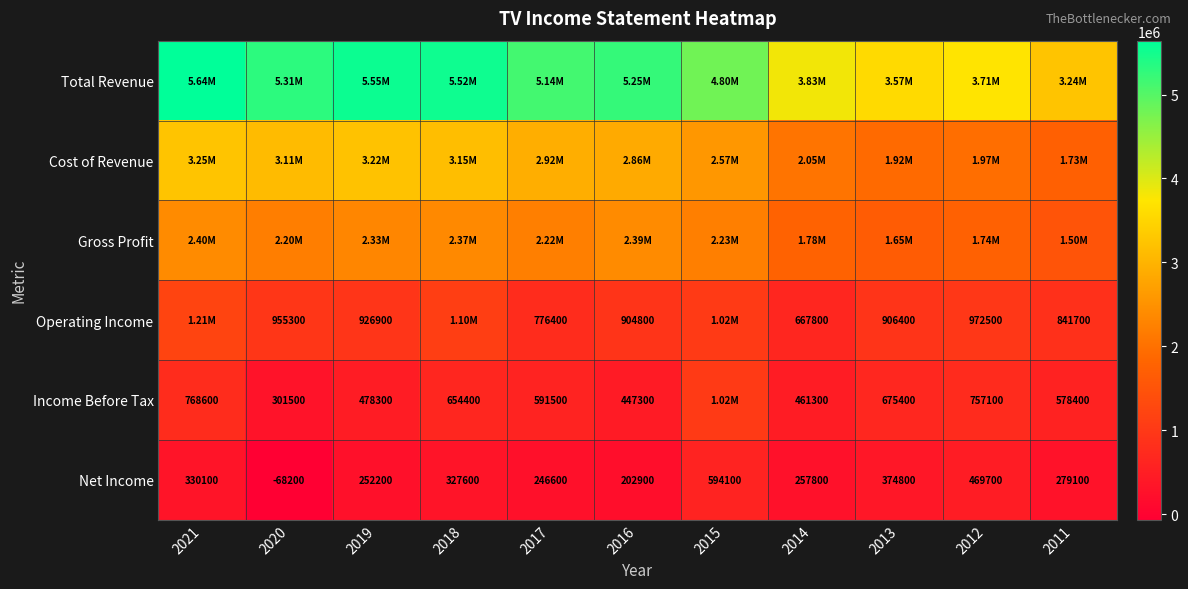

Is the value of Net Income at 2014 greater than the value of Income Before Tax at 2019?

No